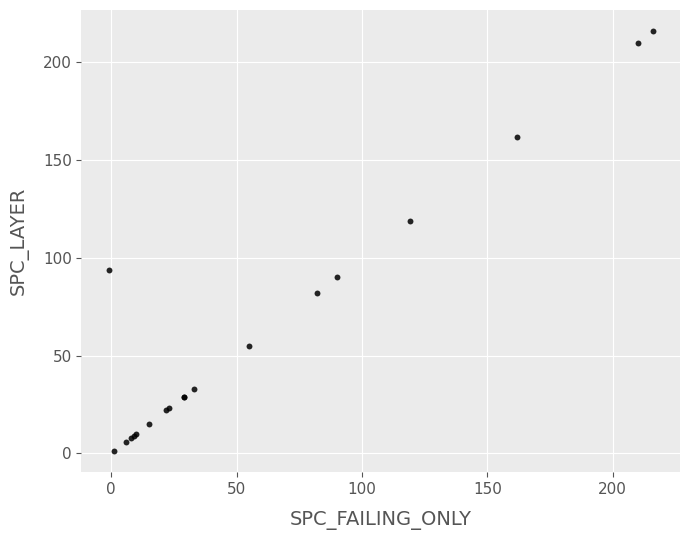

What Y value in the scatter plot is closest to 108?

119